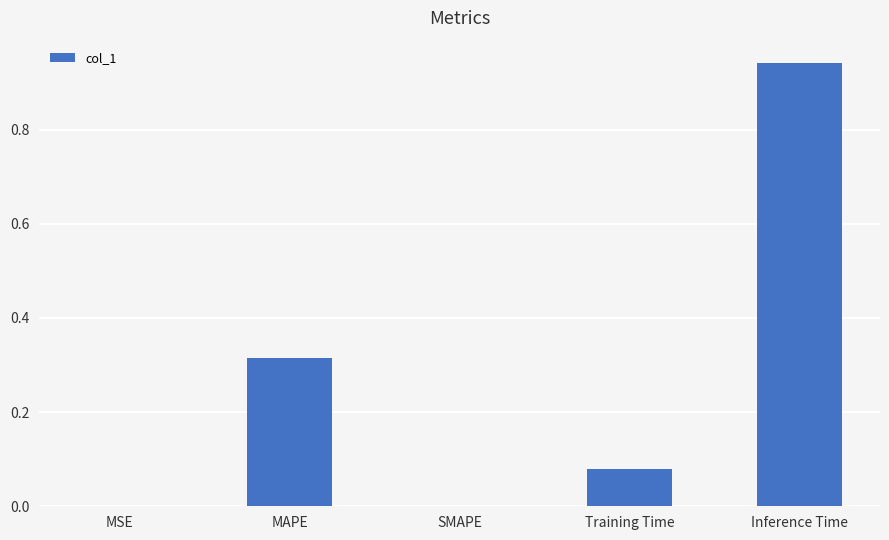

Count the number of categories in the chart.

5